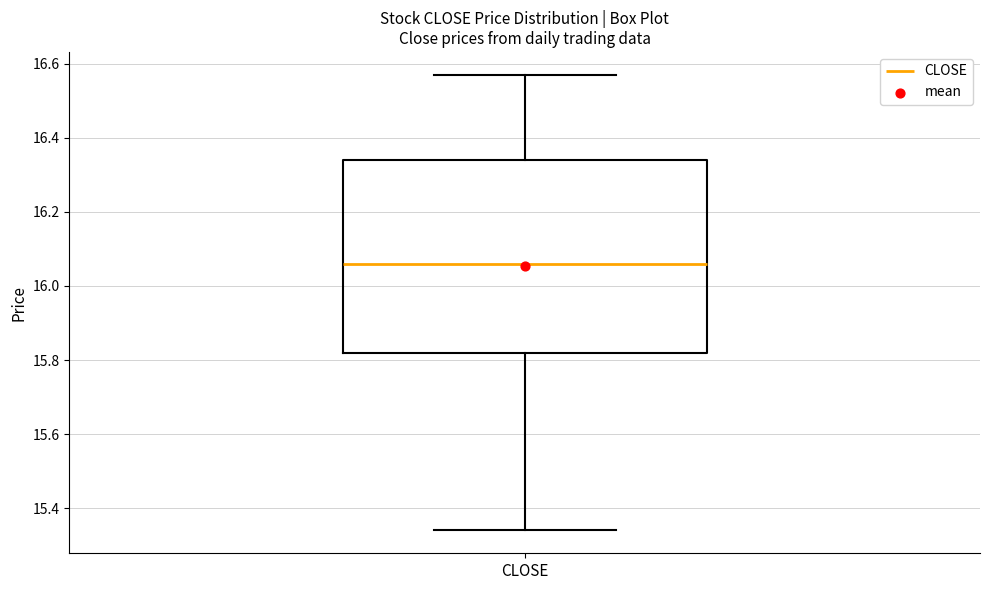

Read this box plot against the y-axis: the position of the median line, the range covered by the box, and the ends of both whiskers. The values are not printed on the chart, so give them approximately, as read against the axis.

median 16.06, box 15.82 to 16.34, whiskers 15.34 to 16.58